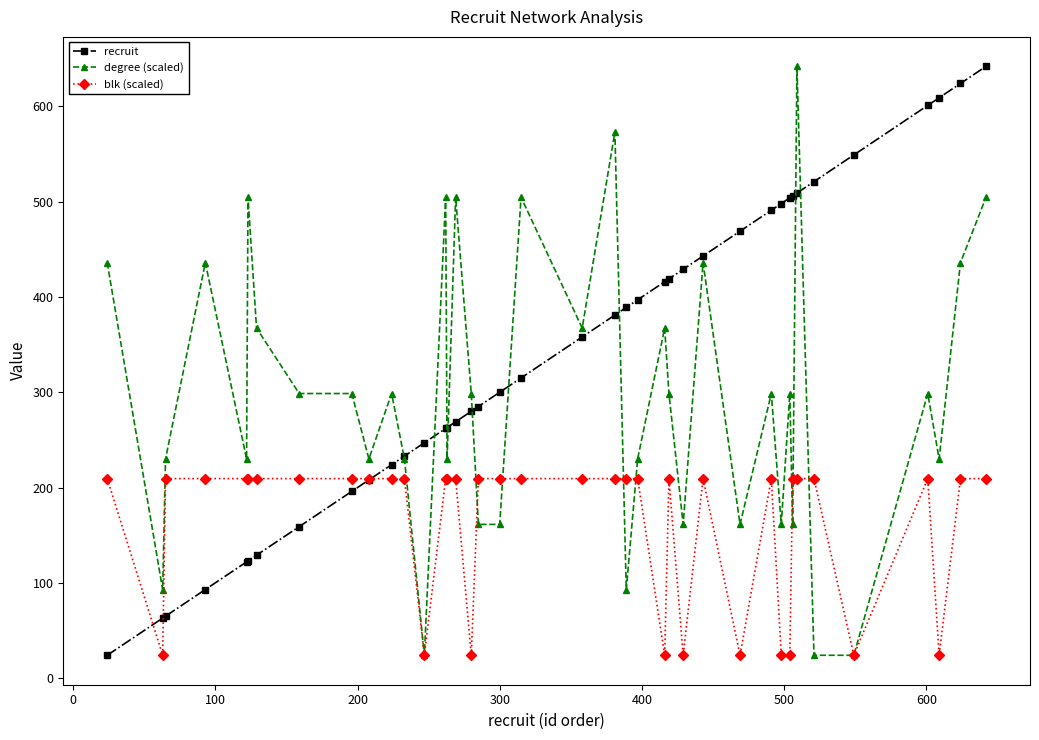

What is the minimum value shown in the chart?

24.0